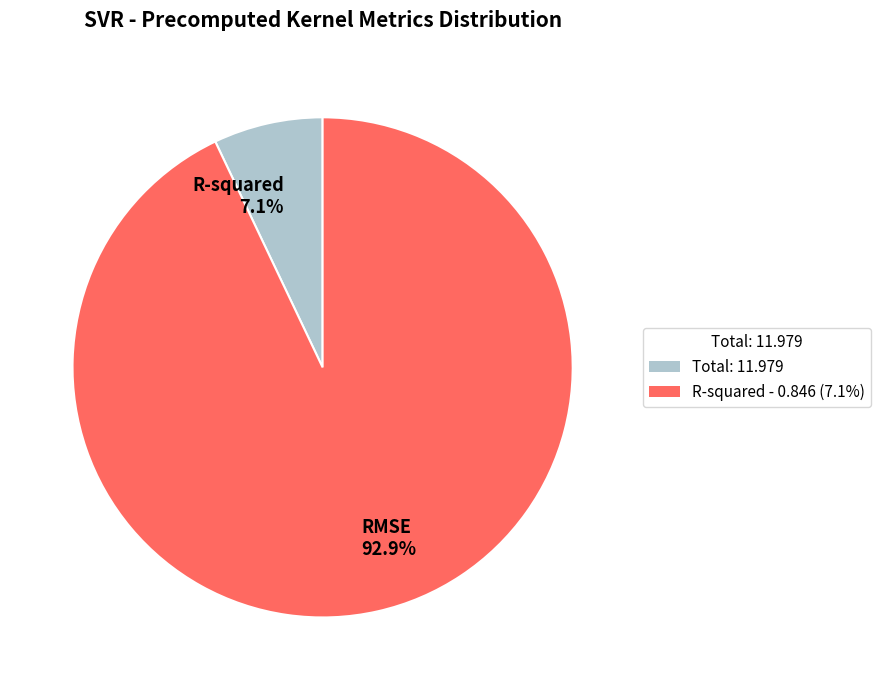

How many segments does this pie chart have?

2